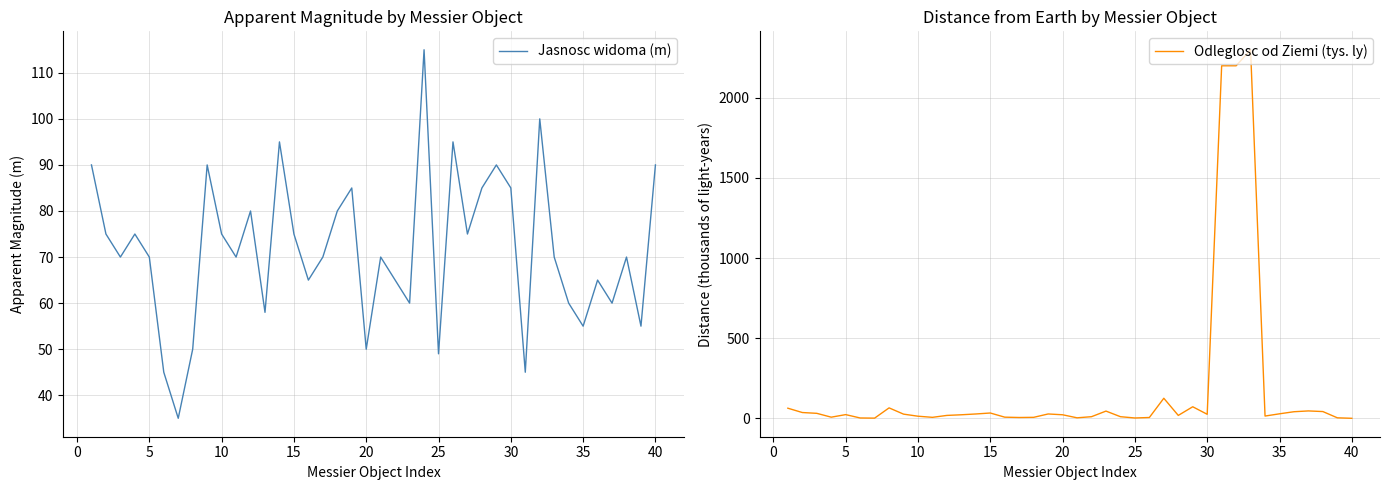

What is the highest value of the Odleglosc od Ziemi (tys. ly) series?

2300